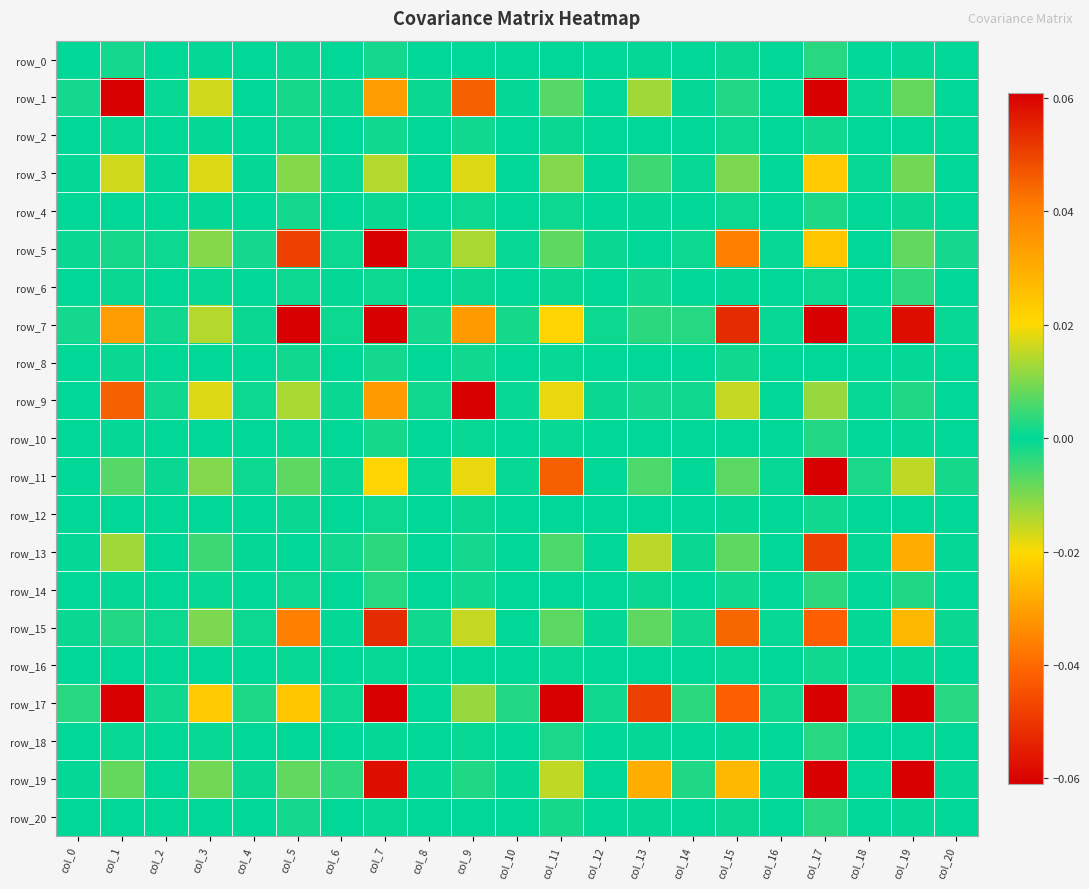

How many values in row_15 are below zero?

5